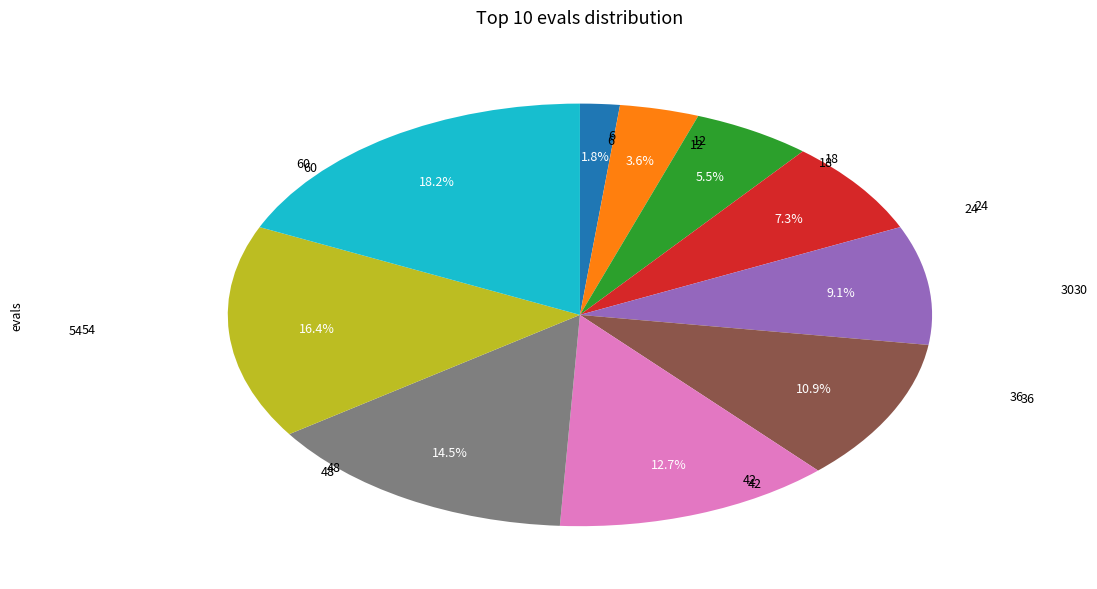

Between 6 and 24, which is larger?

24